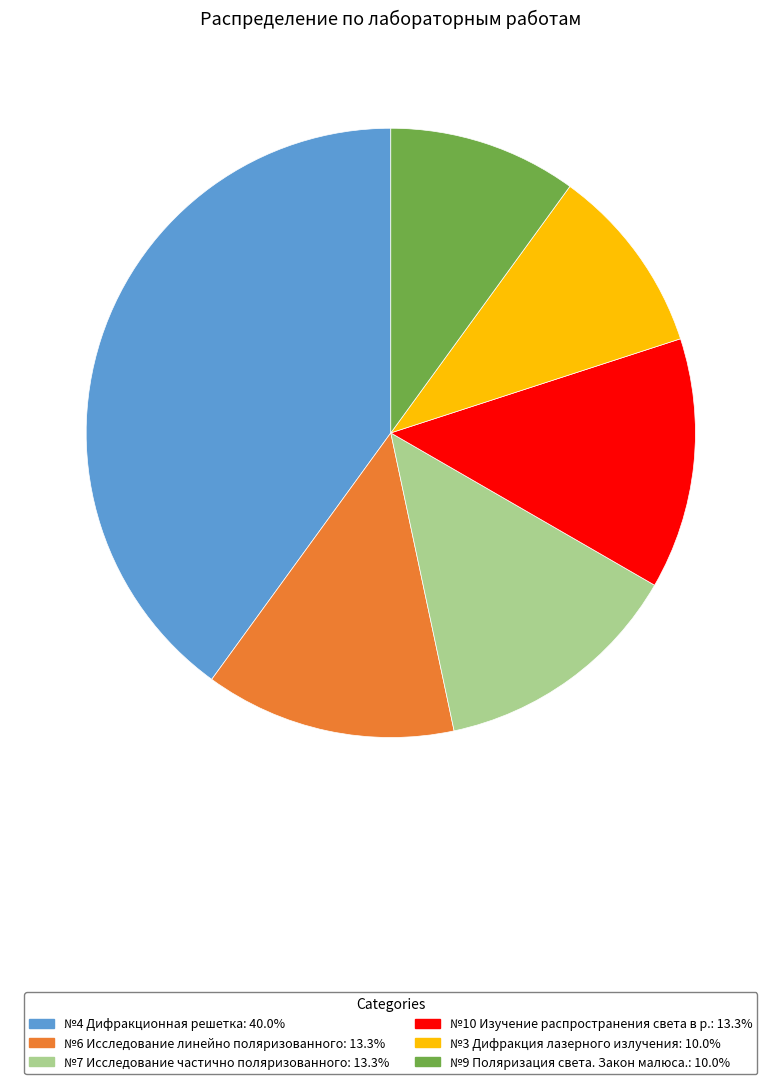

Do №10 Изучение распространения света в р. and №7 Исследование частично поляризованного together represent more than half of the pie?

No